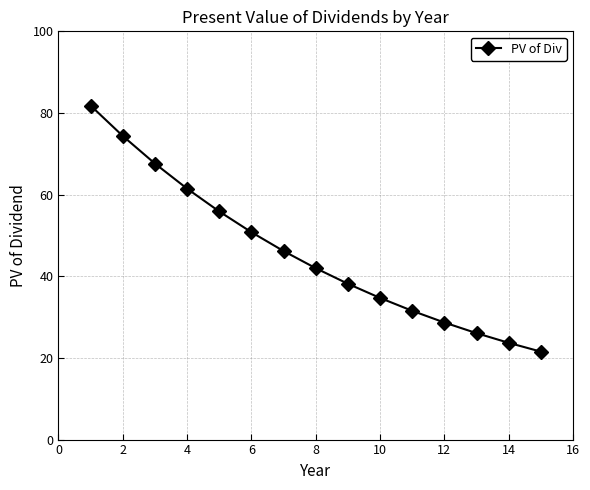

What is the smallest value displayed?

21.5